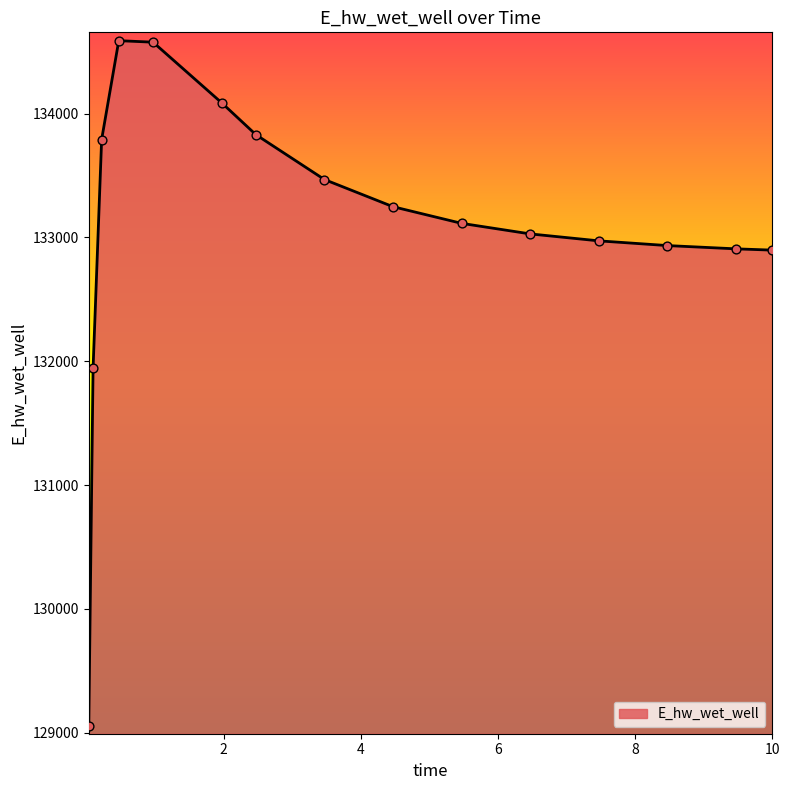

What is the minimum value shown in the chart?

129056.1